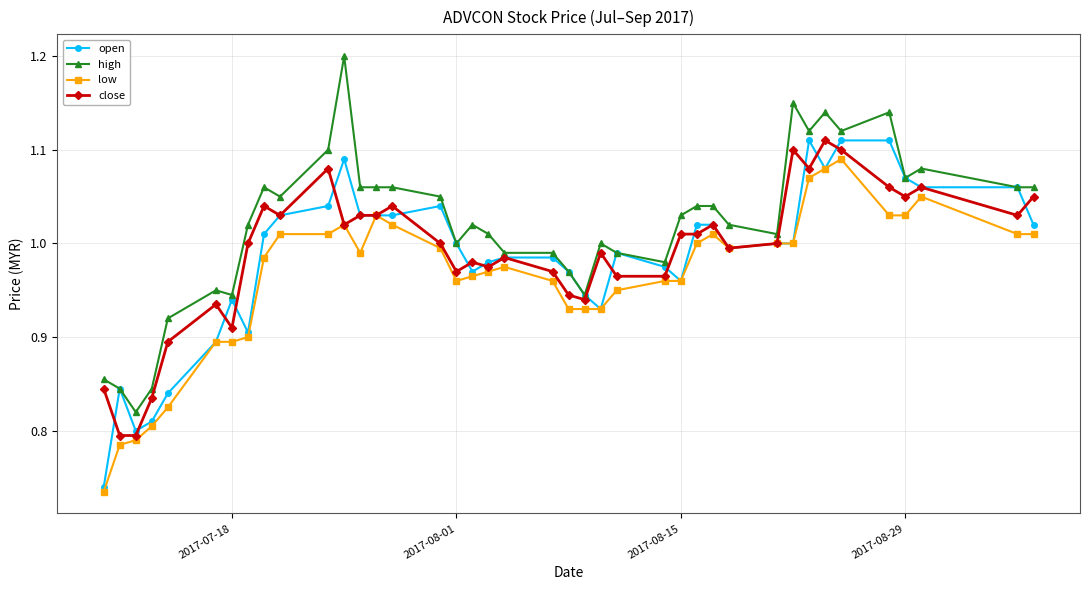

Which series has the largest total across all categories?

high